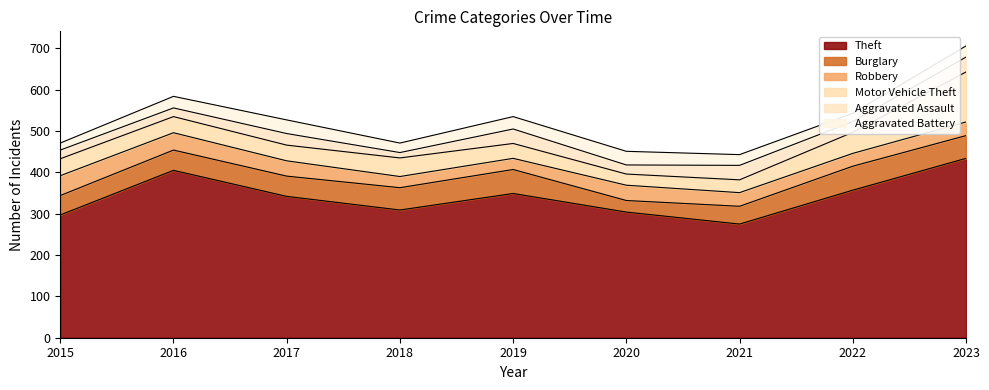

True or false: Theft and Aggravated Assault intersect in this chart.

False